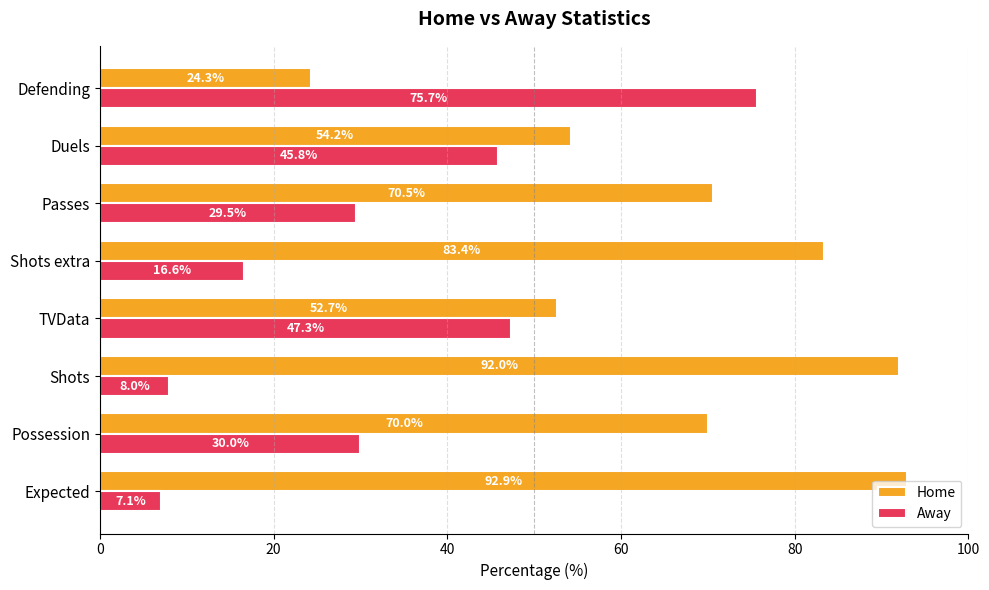

List the series in order of their peak value, lowest first.

Away, Home